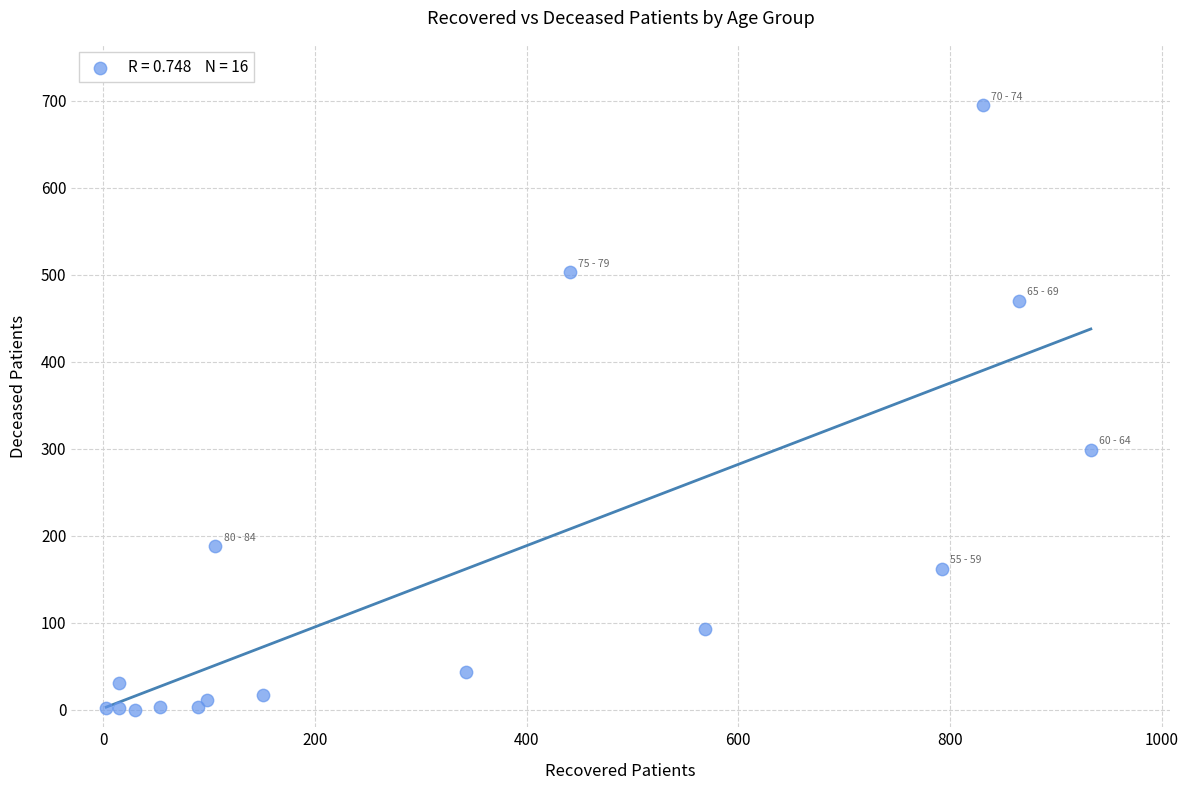

What is the range of Y values (max minus min)?

695